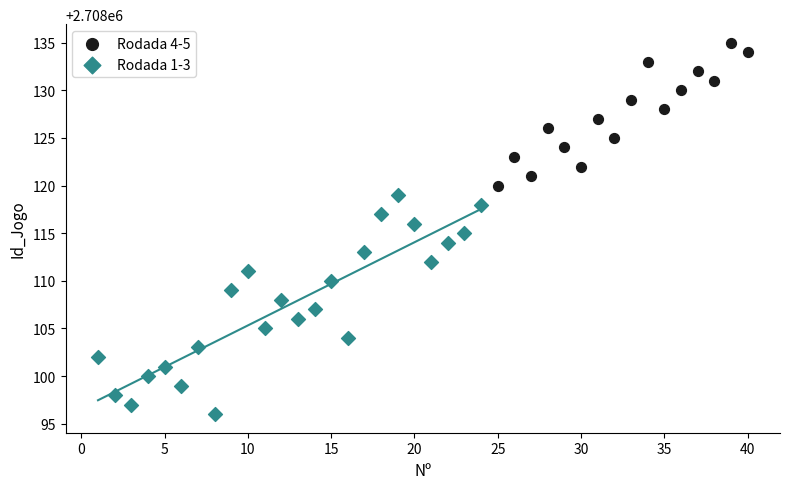

Which series reaches the maximum Y coordinate?

Rodada 4-5